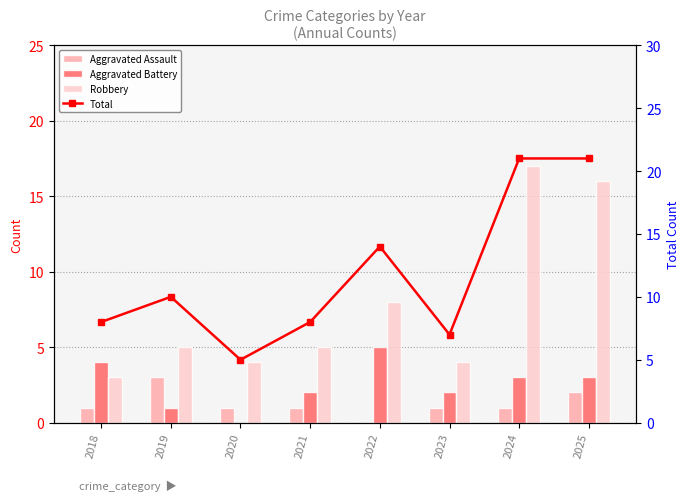

Reading left to right, transcribe all the data shown in this chart.

Aggravated Assault: 1	3	1	1	0	1	1	2
Aggravated Battery: 4	1	0	2	5	2	3	3
Robbery: 3	5	4	5	8	4	17	16
Total: 8	10	5	8	14	7	21	21